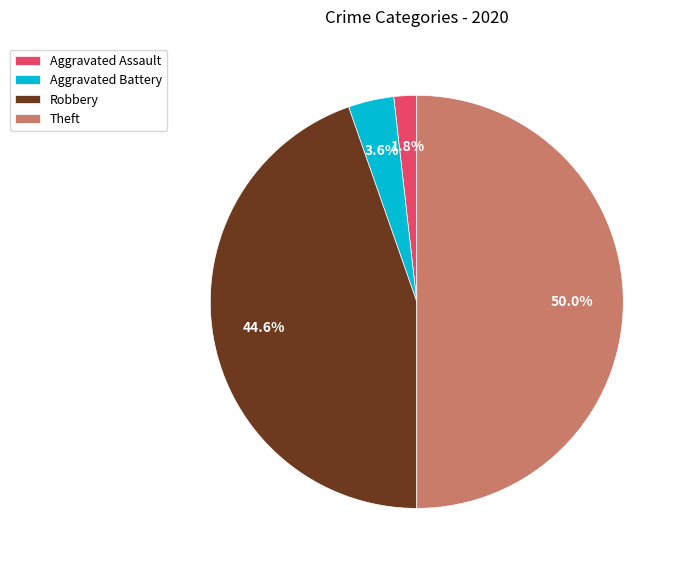

What is the largest slice in the pie chart?

Theft